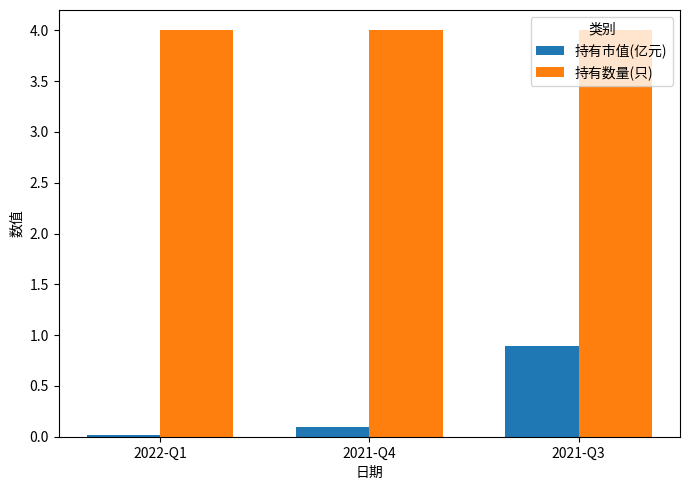

Which series has the largest range (max minus min)?

持有市值(亿元)